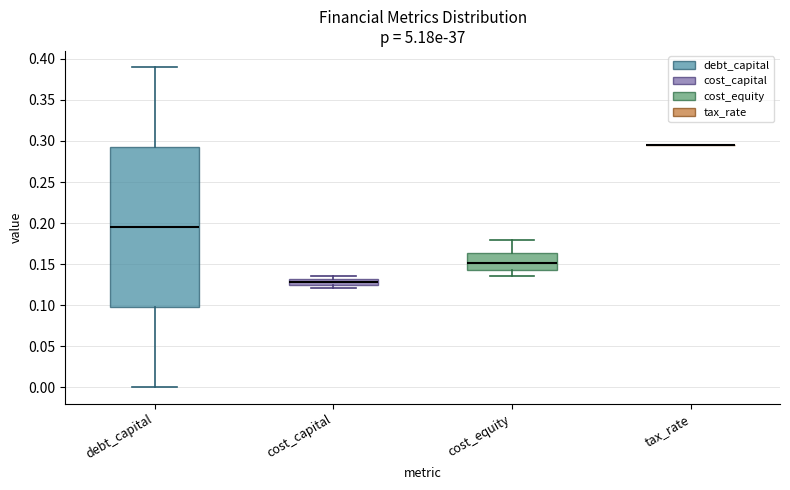

Which box is the tallest, from its lower edge to its upper edge?

debt_capital